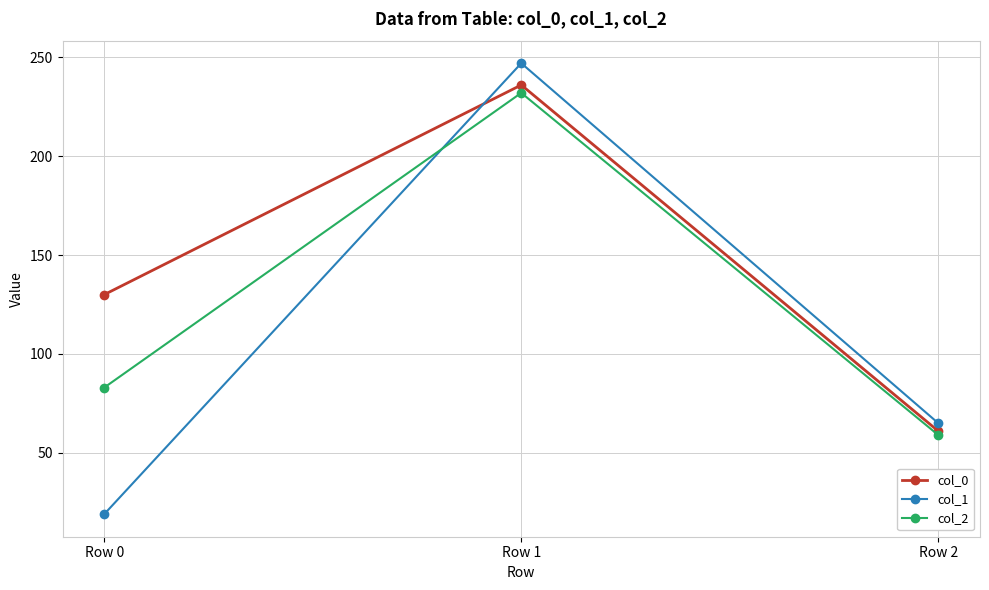

What is the average value of the col_1 series?

110